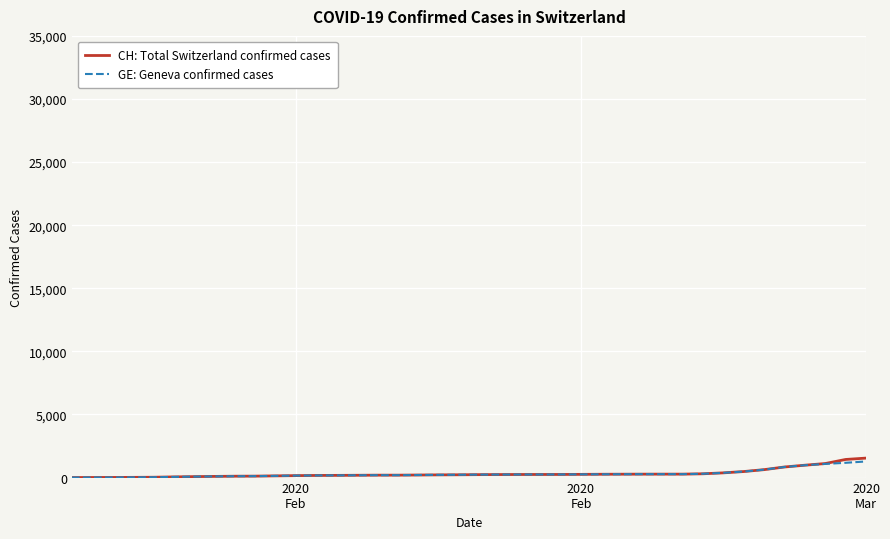

What are all the series names shown in the legend?

CH: Total Switzerland confirmed cases, GE: Geneva confirmed cases